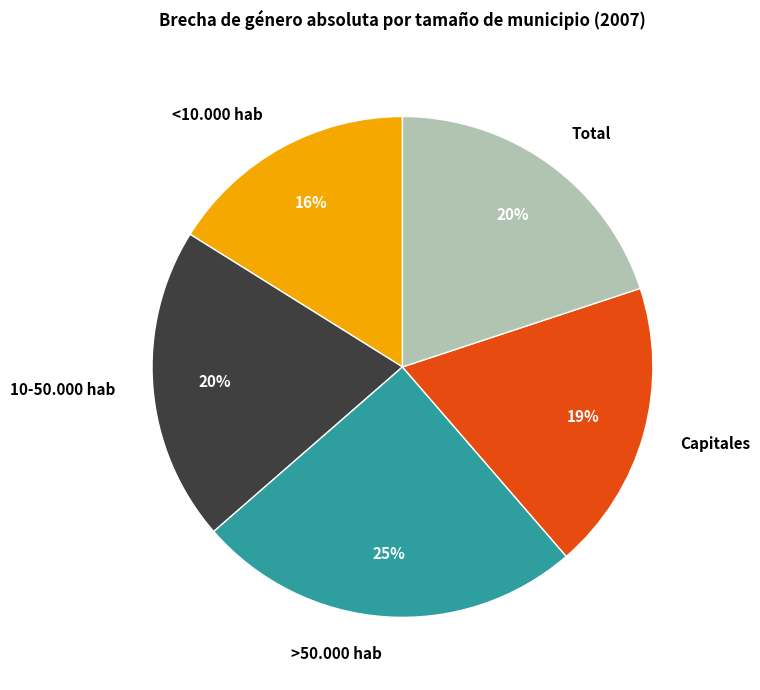

Approximately how many times larger is the value at Capitales compared to Total?

0.9